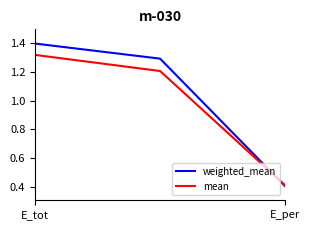

List the series in order of their overall mean, highest first.

weighted_mean, mean